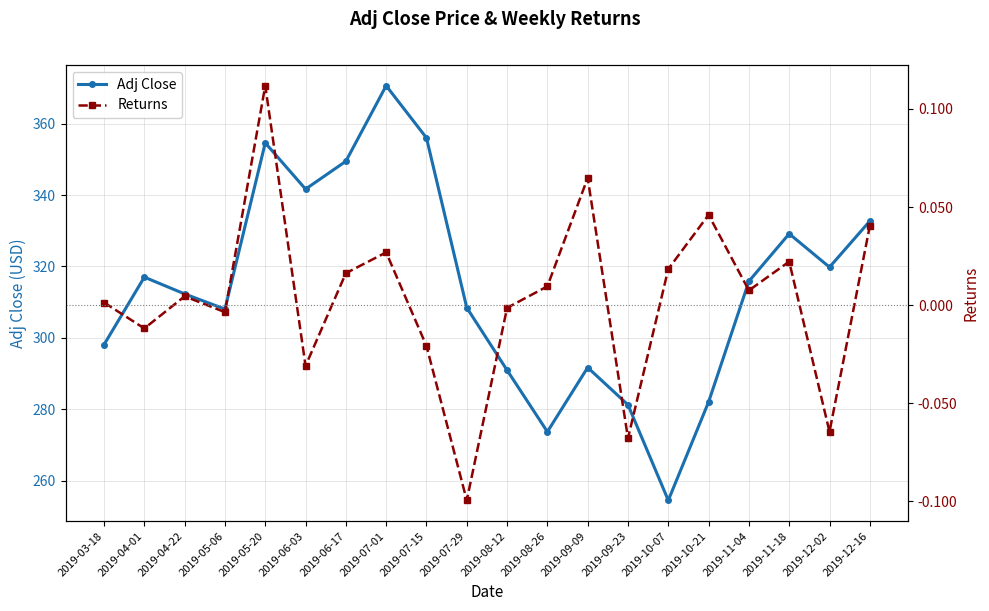

At which category does Returns reach its first local peak?

2019-04-22